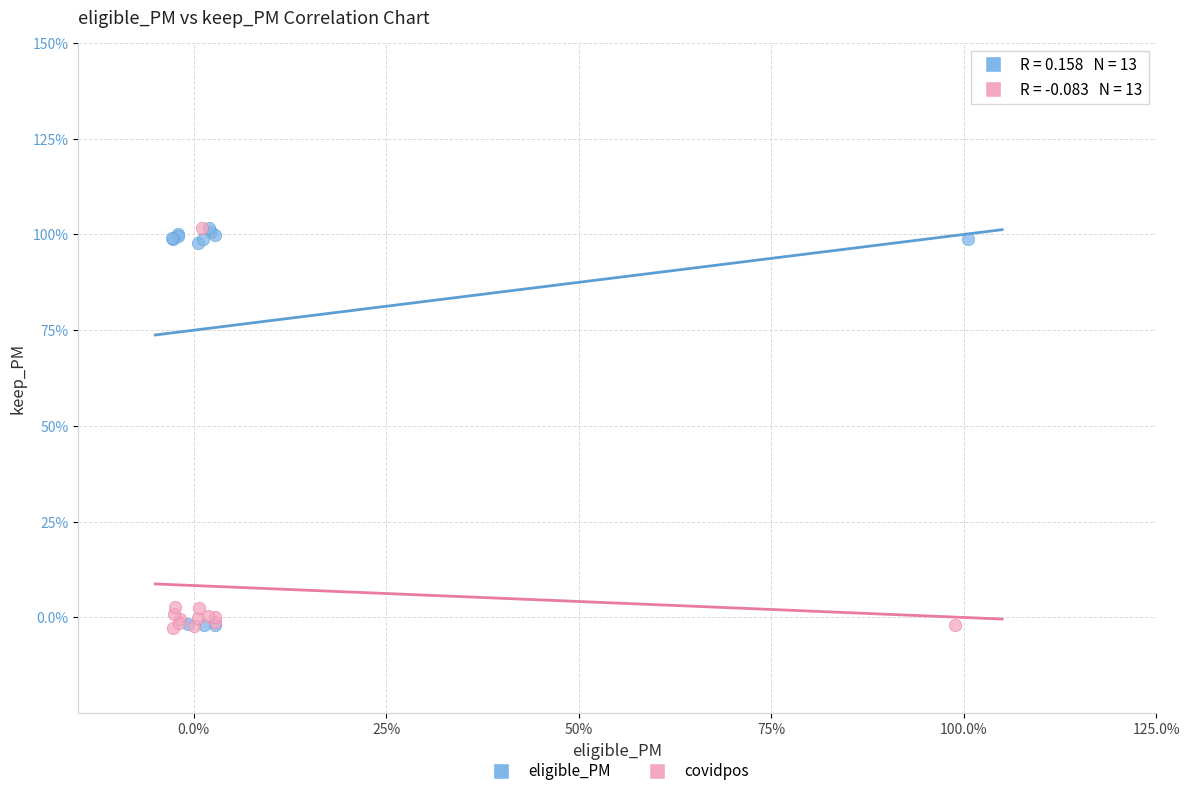

What are all the series names shown in the legend?

eligible_PM, covidpos